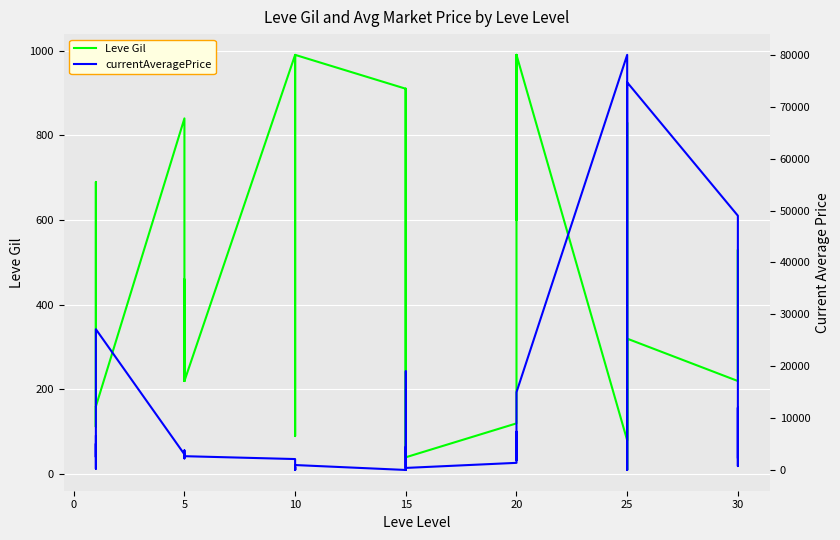

Reading left to right, transcribe all the data shown in this chart.

Leve Gil: 113.0	160.0	160.0	112.0	690.0	160.0	840.0	220.0	220.0	220.0	460.0	220.0	990.0	880.0	90.0	880.0	990.0	990.0	910.0	910.0	40.0	910.0	910.0	40.0	120.0	960.0	990.0	600.0	960.0	990.0	80.0	150.0	830.0	390.0	10.0	320.0	220.0	220.0	530.0	240.0
currentAveragePrice: 6487.2	2494.0	5071.0	238.8	2226.0	27125.0	3011.0	2680.0	2662.0	3767.0	2230.0	2656.0	2103.3	0.0	536.2	0.0	0.0	949.0	0.0	4505.0	0.0	0.0	19000.0	394.5	1372.4	7375.0	1905.0	5009.0	4803.0	14983.3	80000.0	2013.2	0.0	2866.3	3500.0	74702.8	49000.0	750.0	12000.0	2433.4